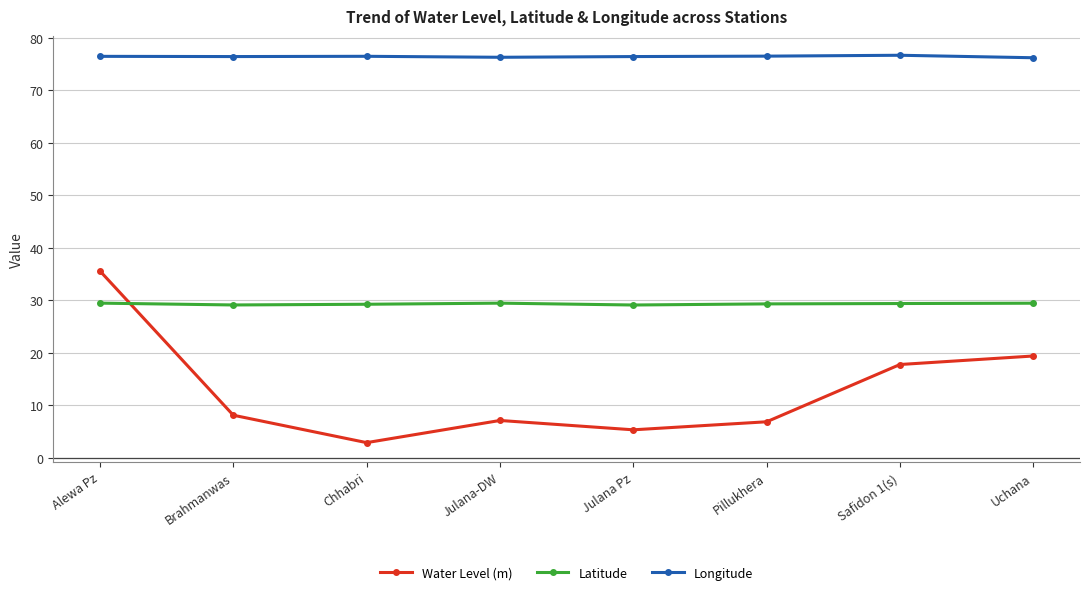

Where do Latitude and Water Level (m) first cross each other?

Alewa Pz and Brahmanwas